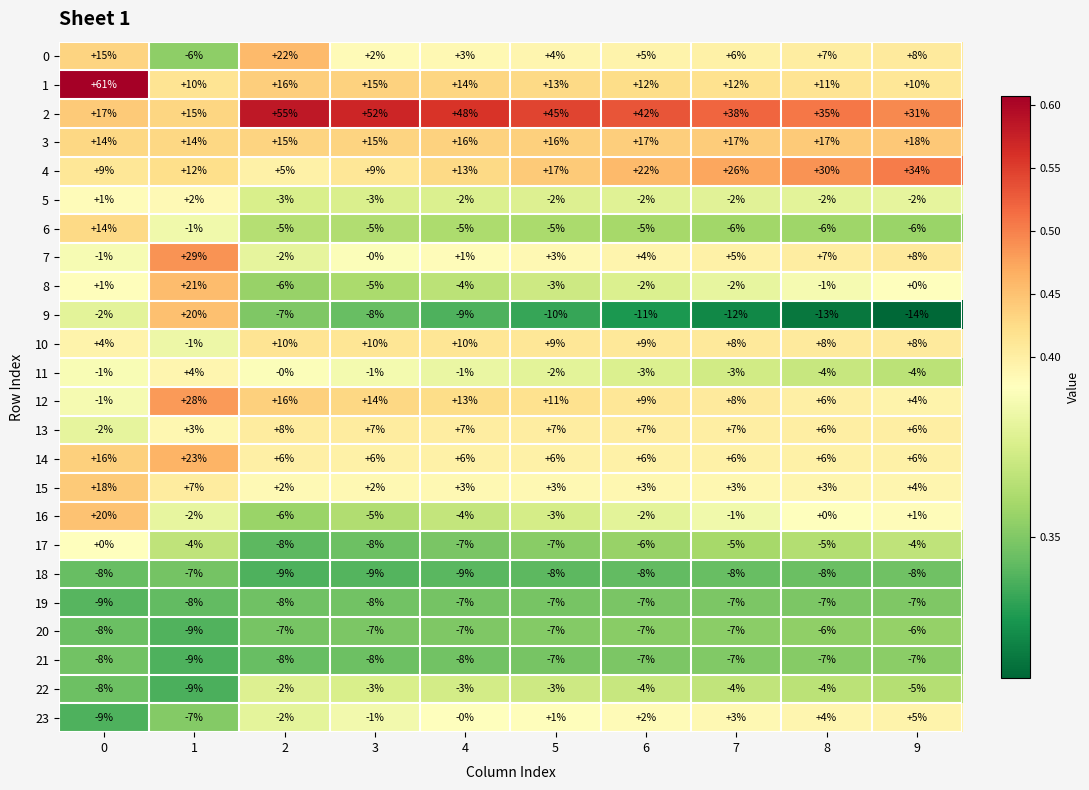

Count the 13 values in the range 6 to 7.

7